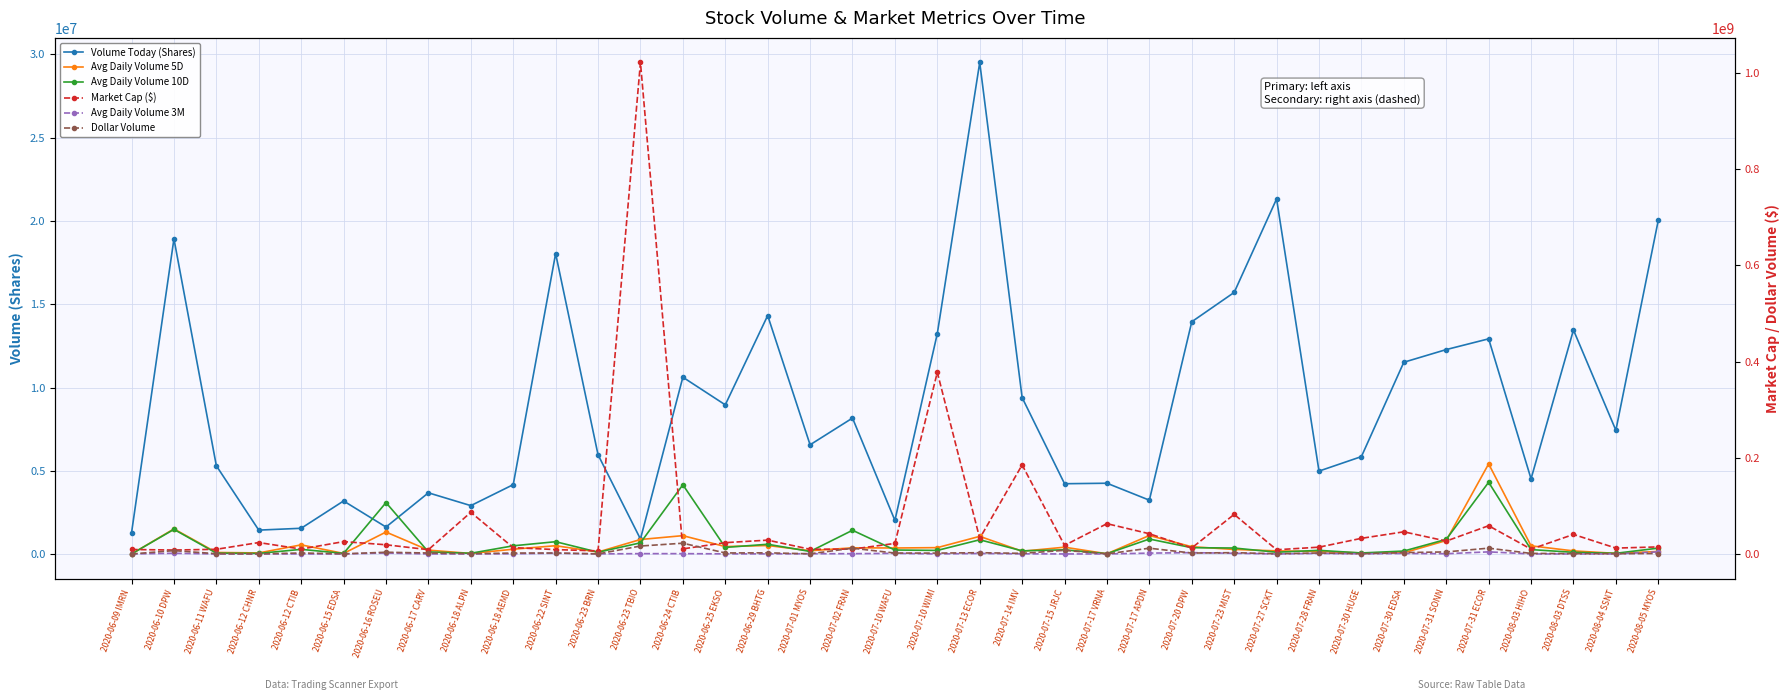

Between 2020-07-02 FRAN and 2020-06-16 ROSEU, which is larger?

2020-07-02 FRAN